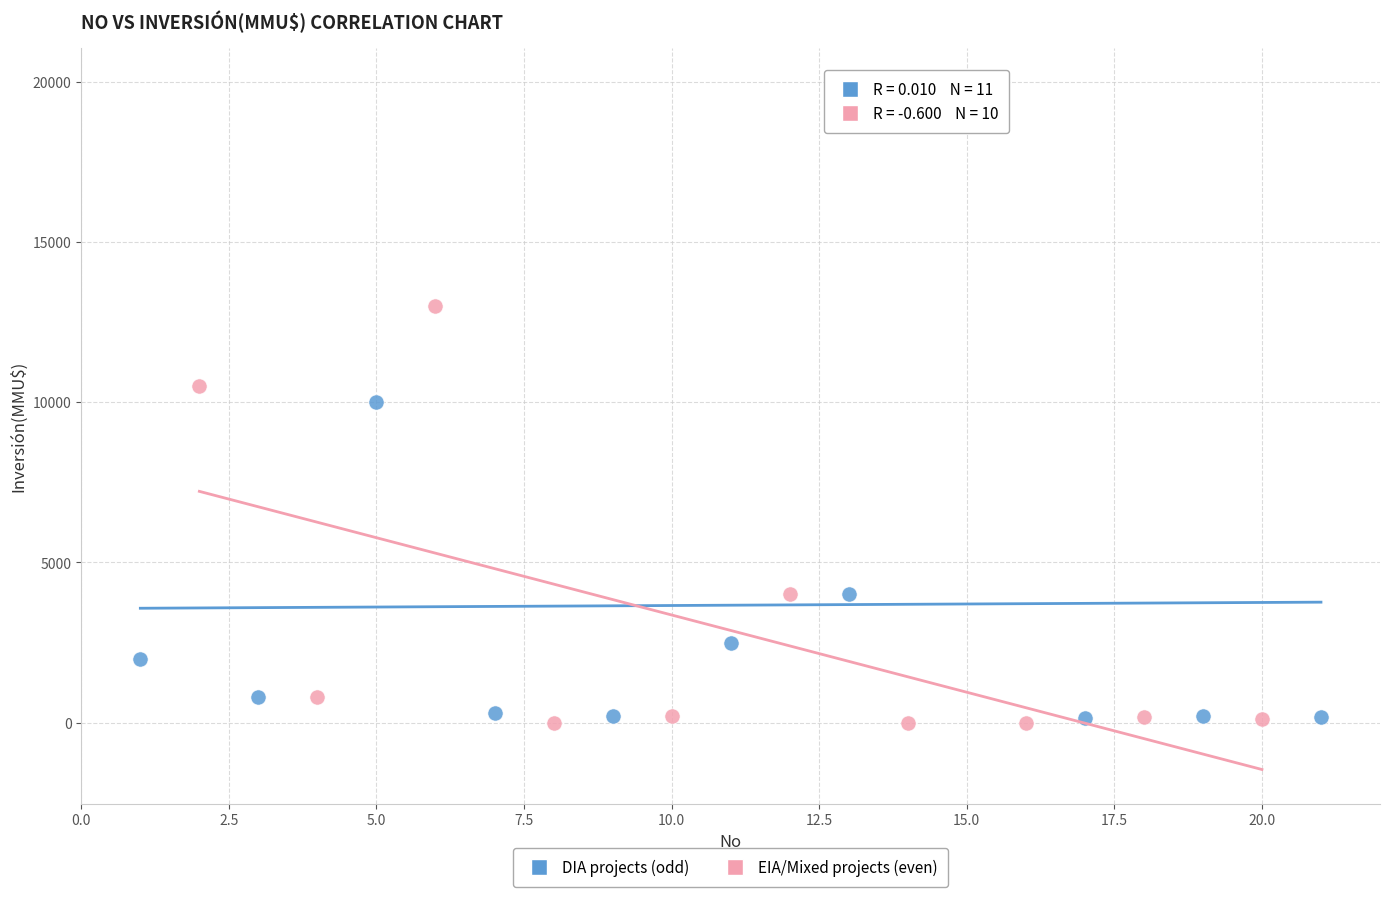

Which series has the largest Y range (max minus min)?

DIA projects (odd)